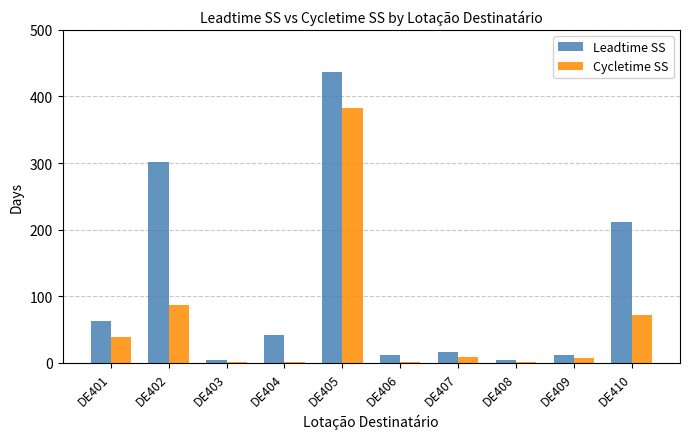

What is the maximum value shown in the chart?

437.0